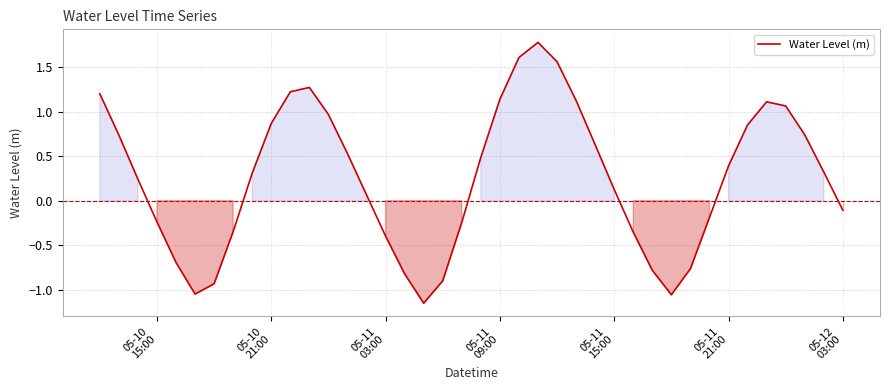

What is the greatest value displayed?

1.8